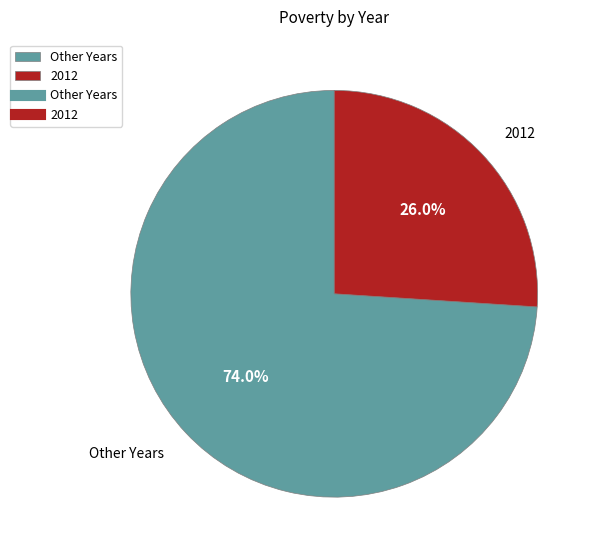

What percentage do Other Years and 2012 together represent?

100.0%